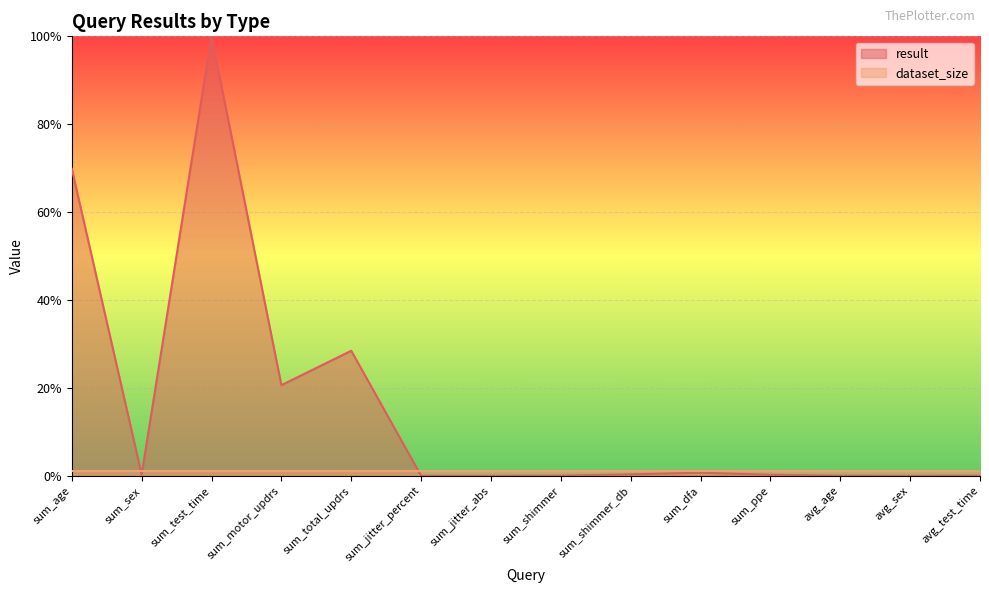

What is the average value?

0.2